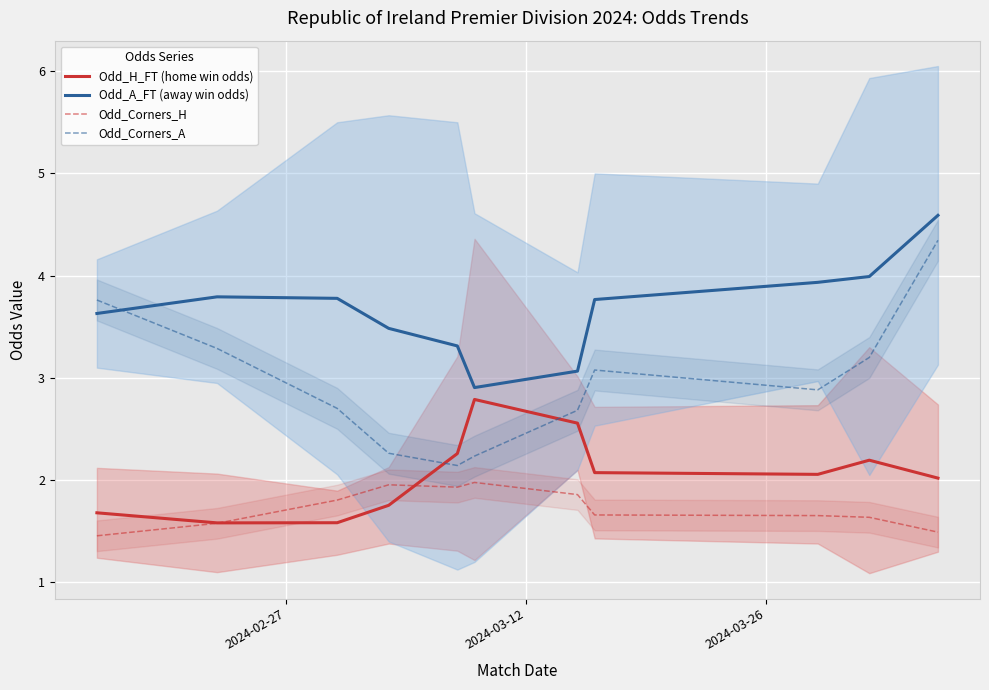

What is the lowest value of the Odd_Corners_A series?

2.1